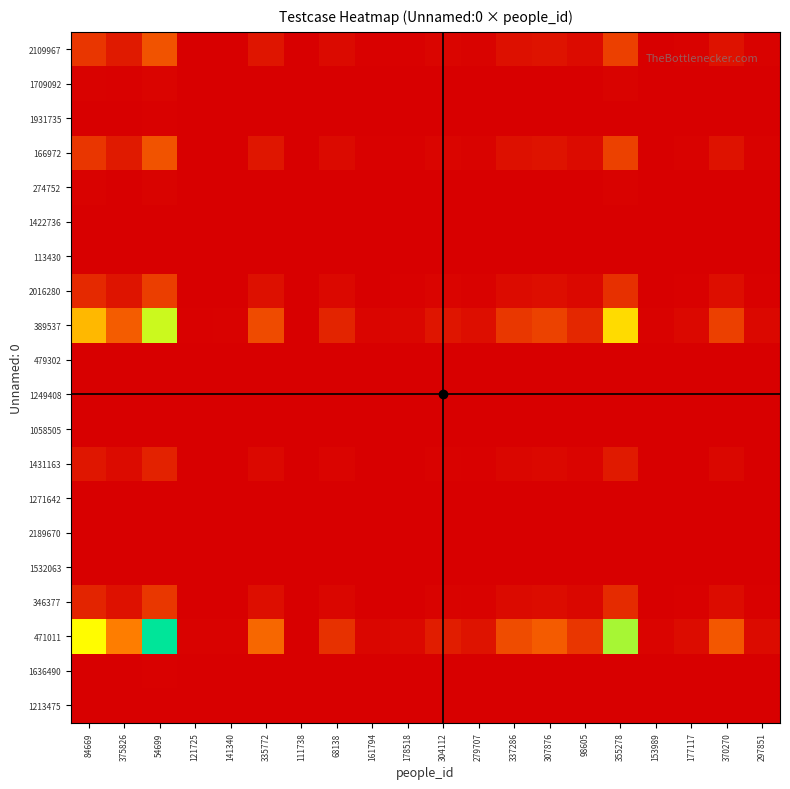

Which series has the widest spread of values?

471011